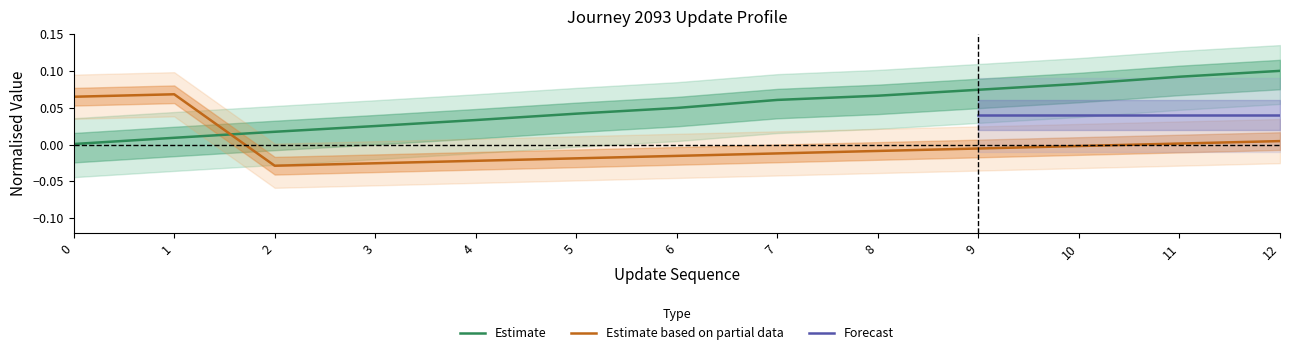

The value of elapsed_minutes at 6 is 0.1. True or false?

False